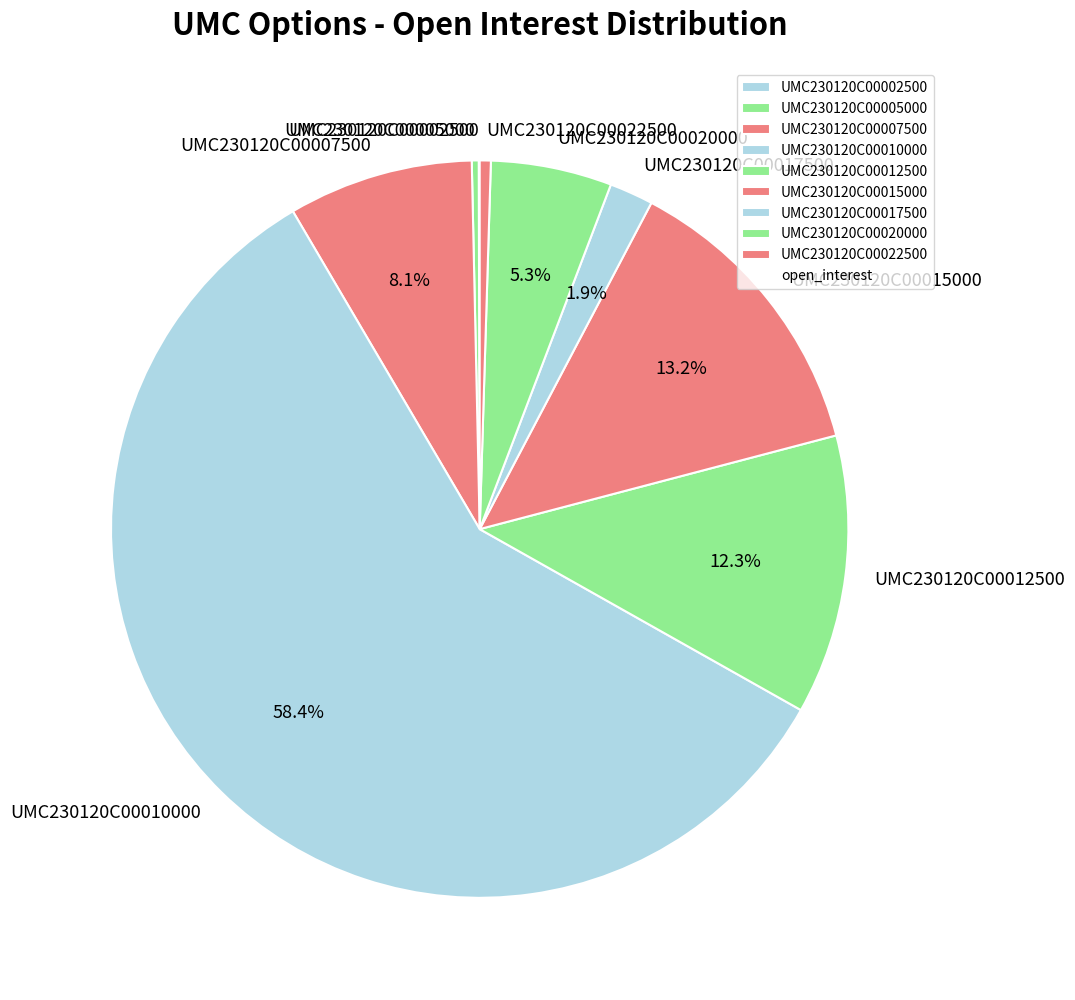

Which has a higher value, UMC230120C00007500 or UMC230120C00012500?

UMC230120C00012500